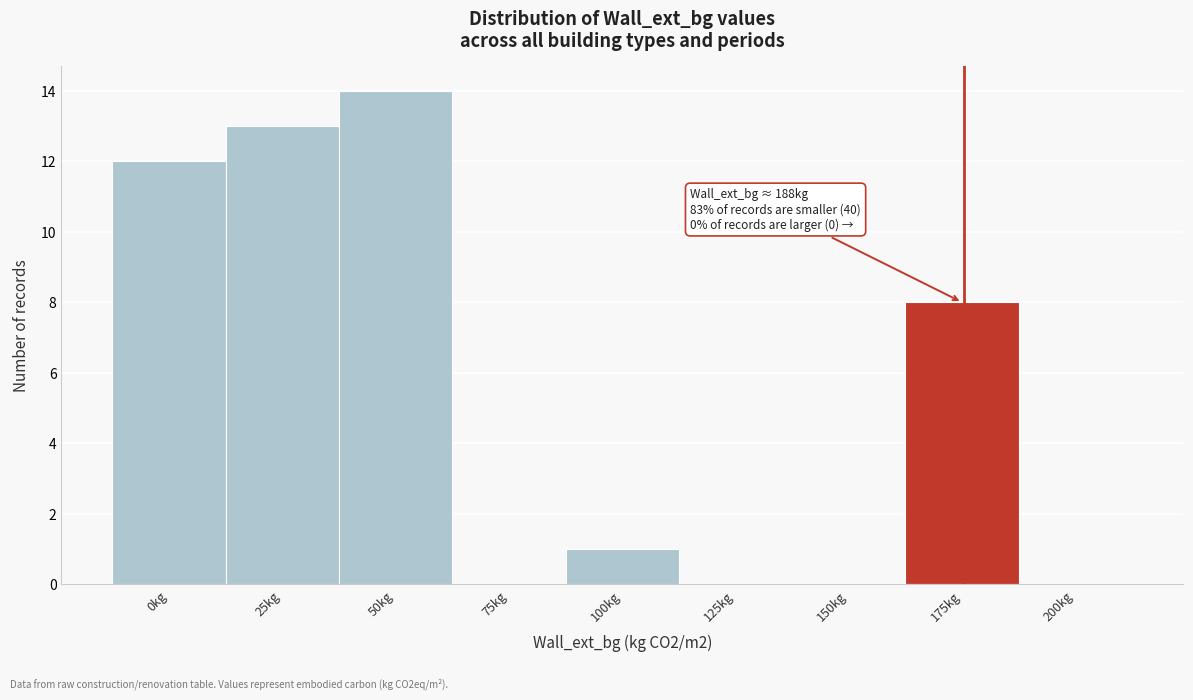

Reading right to left, extract all data points from this chart.

200kg=0	175kg=8	150kg=0	125kg=0	100kg=1	75kg=0	50kg=14	25kg=13	0kg=12